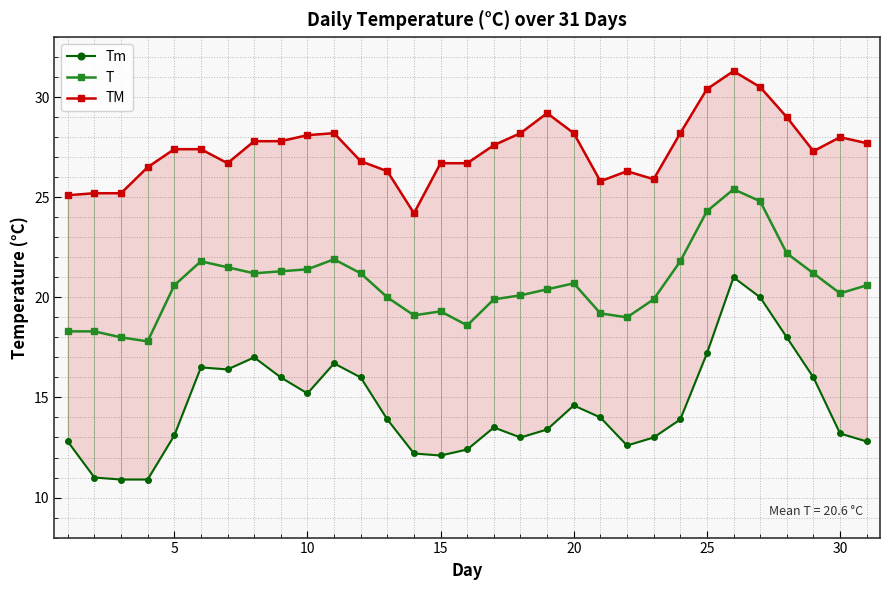

What is the average value of the T series?

20.6